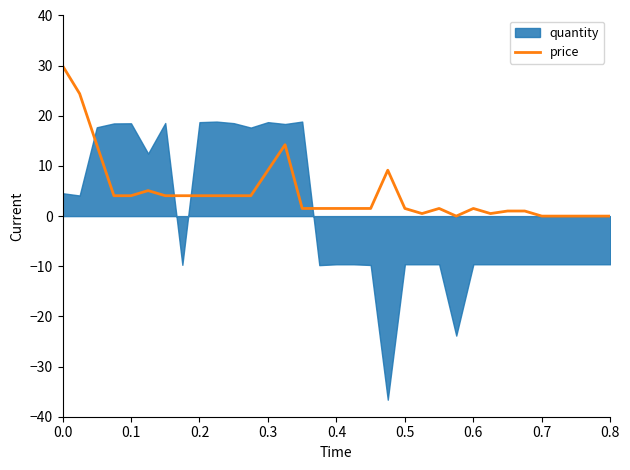

What is the difference between the maximum and minimum values?

30.0